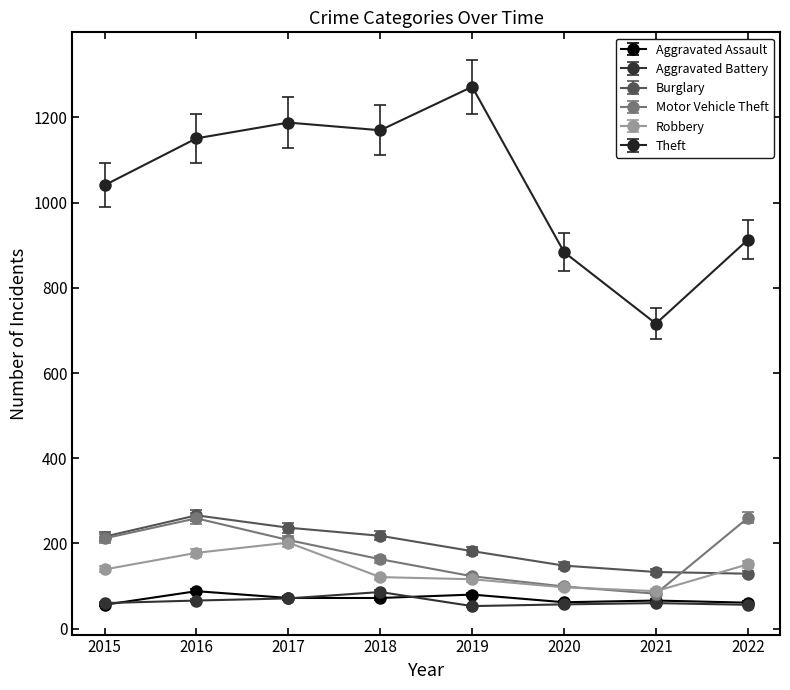

What is the spread (max minus min) of values at 2021?

656